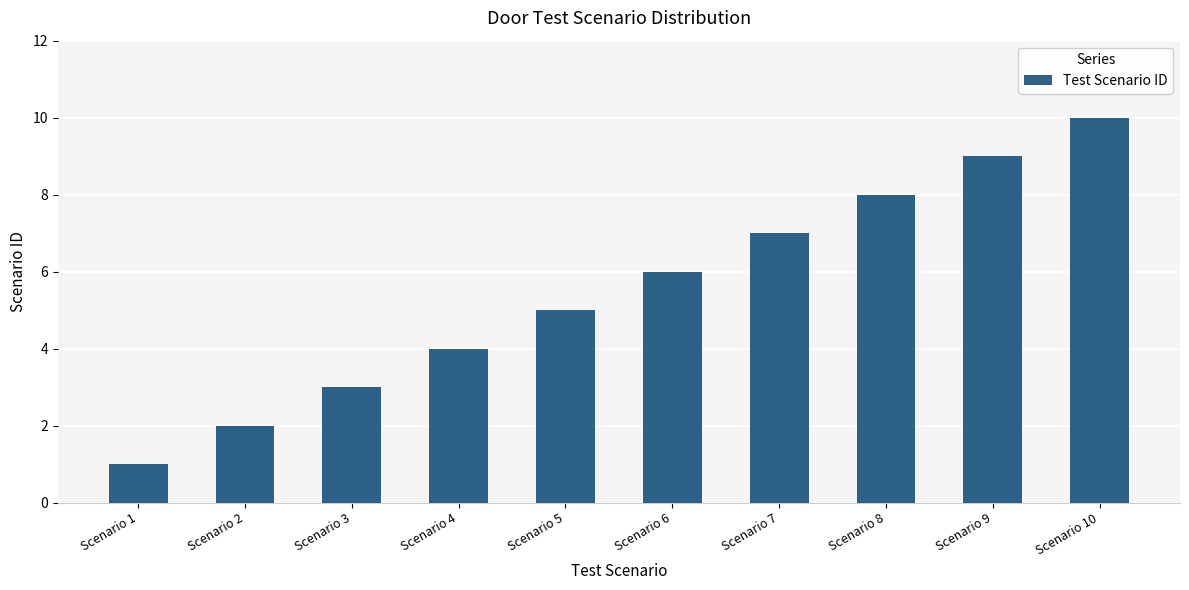

What is the maximum value shown in the chart?

10